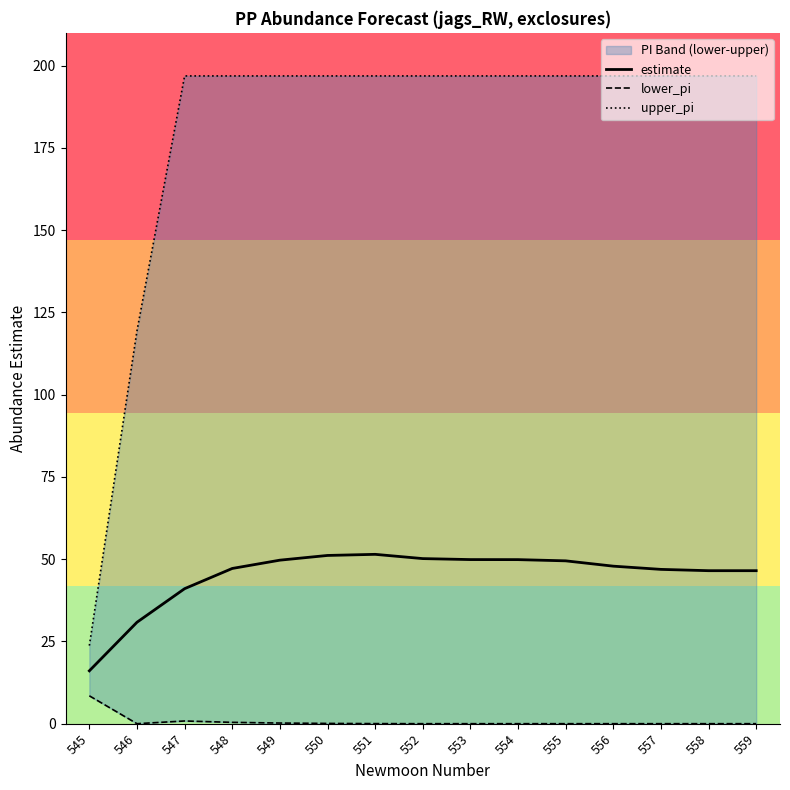

At which label does estimate reach its minimum?

545